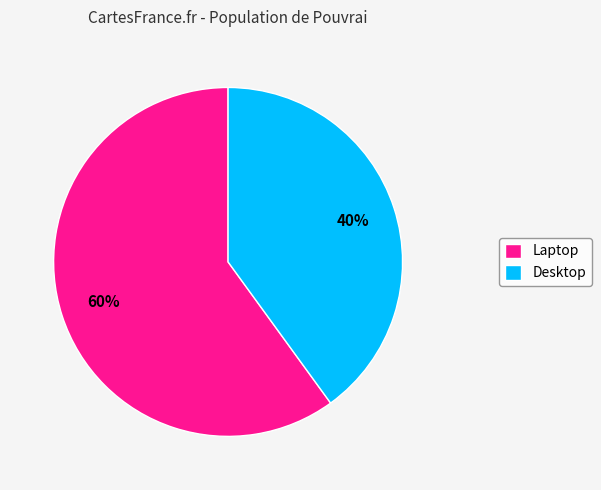

To the nearest percent, what portion does Laptop represent?

60%